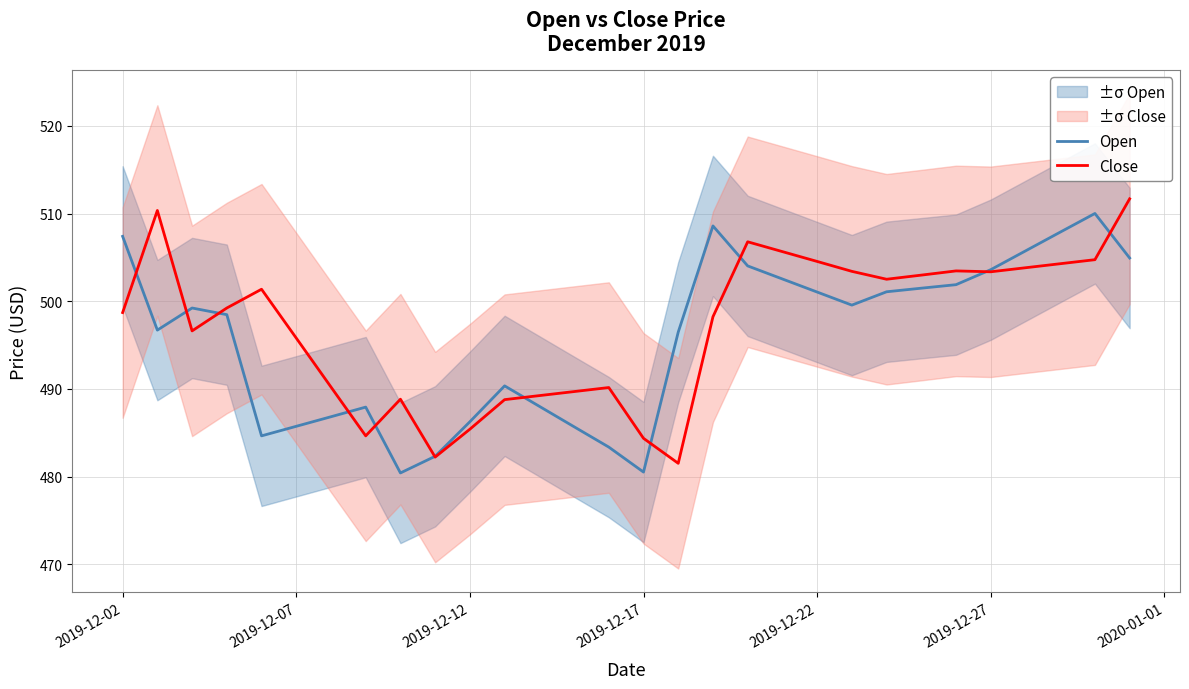

Is it true that Open equals 717.6 at 2019-12-12?

False